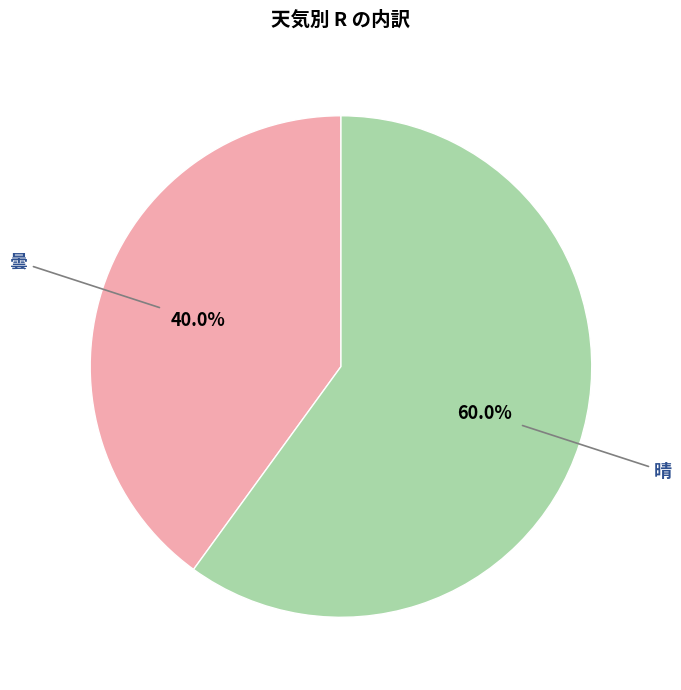

Does any single category account for the majority?

Yes